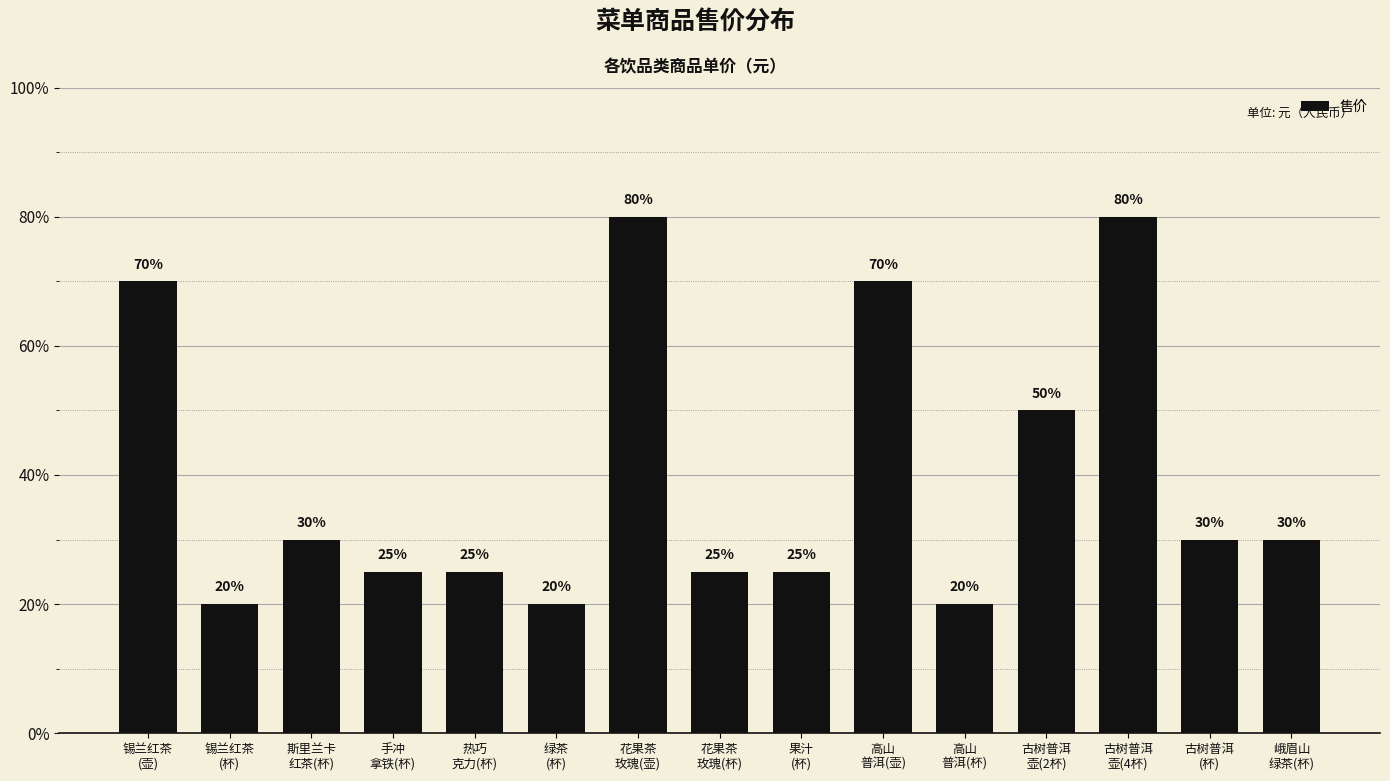

True or false: the data shows 80 at 花果茶
玫瑰(壶).

True